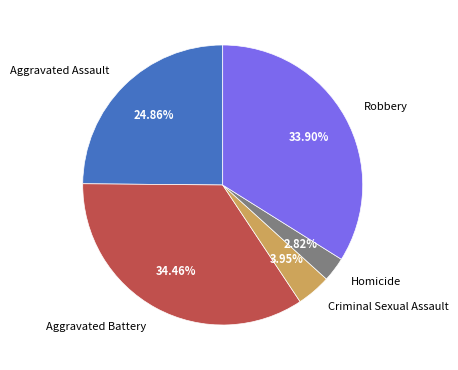

Which category has the biggest portion of the pie?

Aggravated Battery